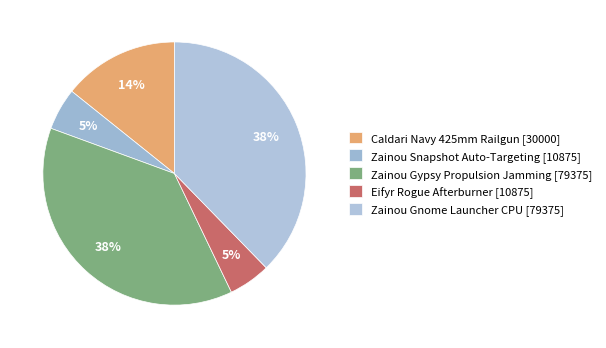

To the nearest percent, what portion does Caldari Navy 425mm Railgun [30000] represent?

14%